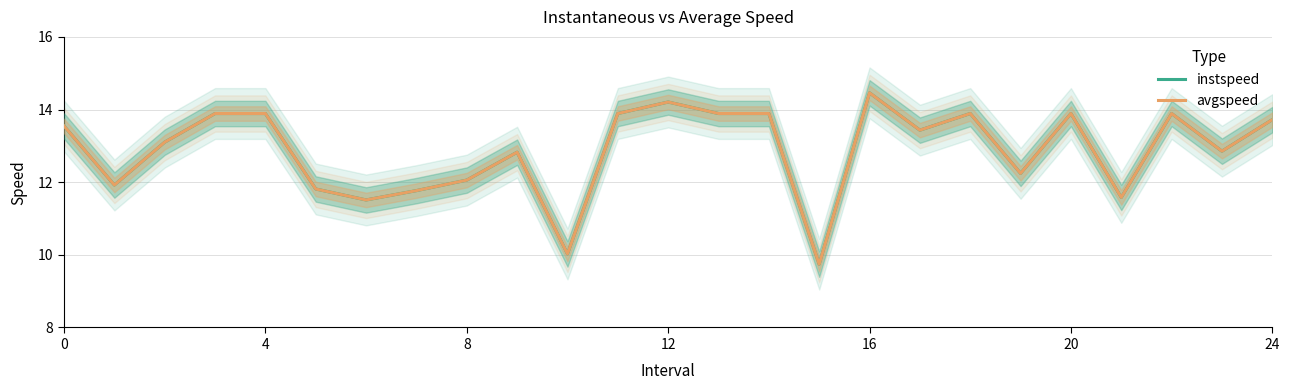

At which label does instspeed first exceed 13?

0